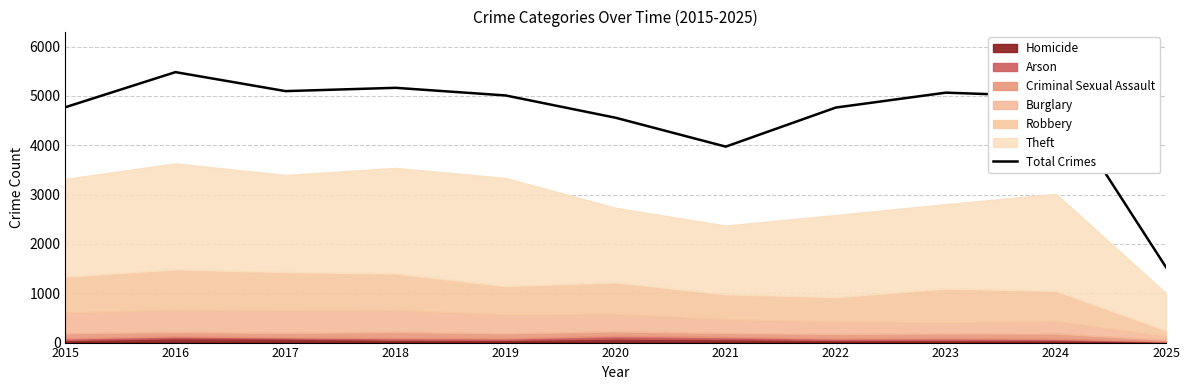

Between 2020 and 2019, which is larger?

2019